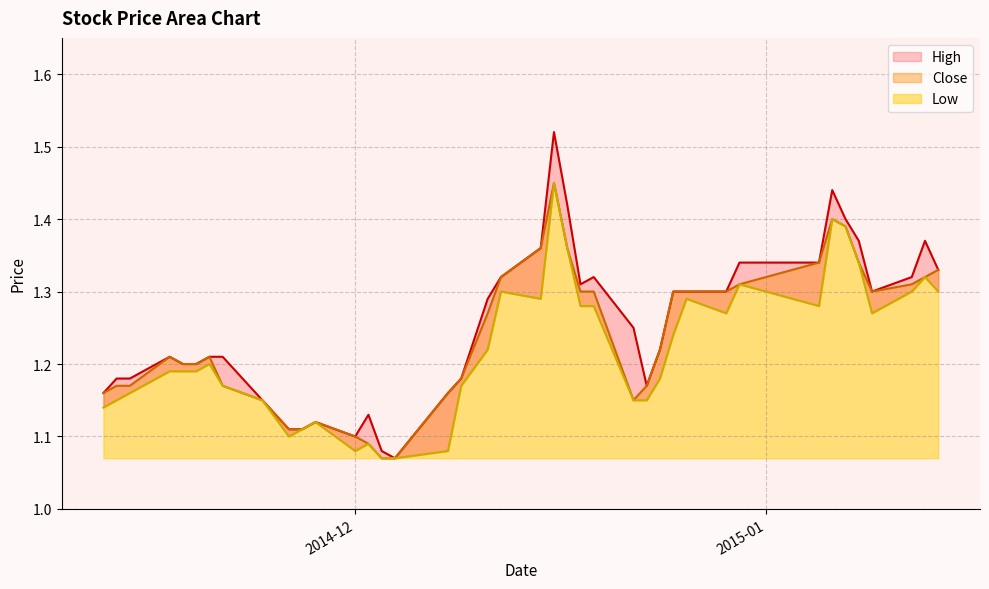

List the labels in order of Close value, largest first.

2014-12-16, 2015-01-06, 2015-01-07, 2014-12-15, 2014-12-17, 2015-01-05, 2015-01-08, 2015-01-14, 2014-12-12, 2015-01-13, 2014-12-30, 2015-01-12, 2014-12-18, 2014-12-19, 2014-12-25, 2014-12-26, 2014-12-29, 2015-01-09, 2014-12-11, 2014-12-24, 2014-11-17, 2014-11-20, 2014-11-18, 2014-11-19, 2014-12-09, 2014-11-13, 2014-11-14, 2014-11-21, 2014-12-23, 2014-11-12, 2014-12-08, 2014-11-24, 2014-12-22, 2014-11-28, 2014-11-26, 2014-11-27, 2014-12-01, 2014-12-02, 2014-12-03, 2014-12-04